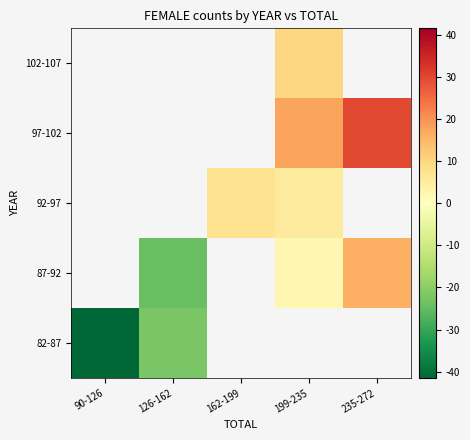

Between 90-126 and 162-199, which is larger?

162-199